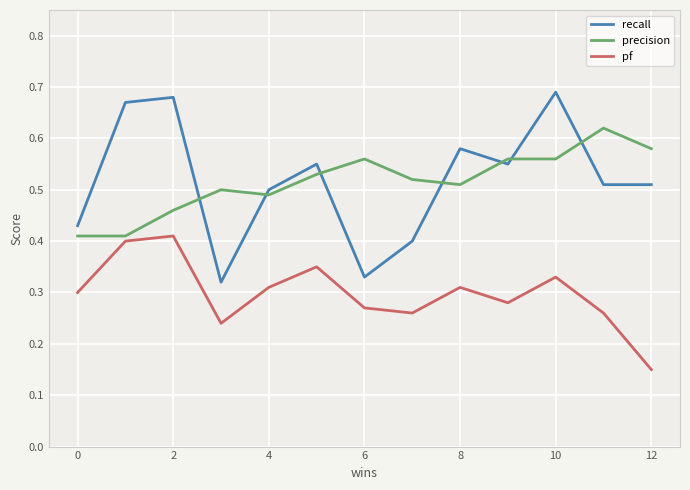

True or false: pf and recall cross at least once.

False